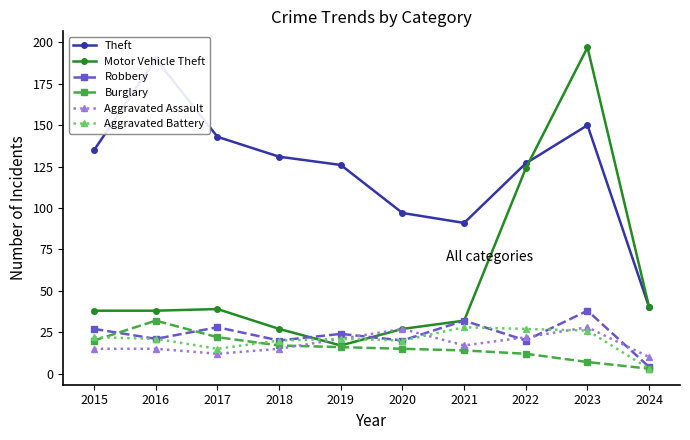

How many lines are shown in the chart?

6